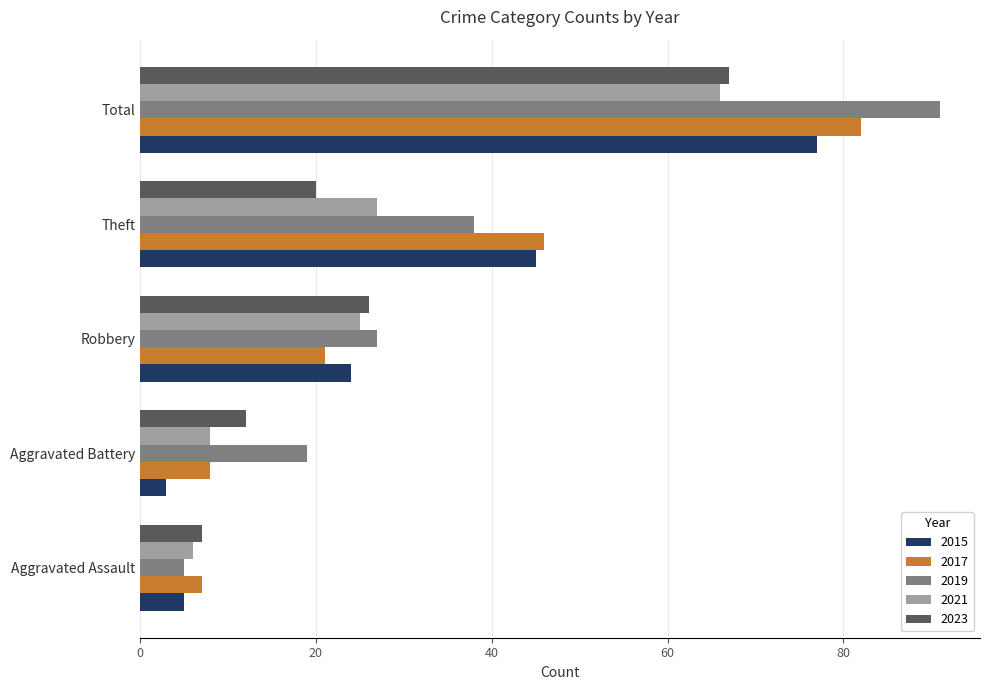

What is the minimum value for 2017?

7